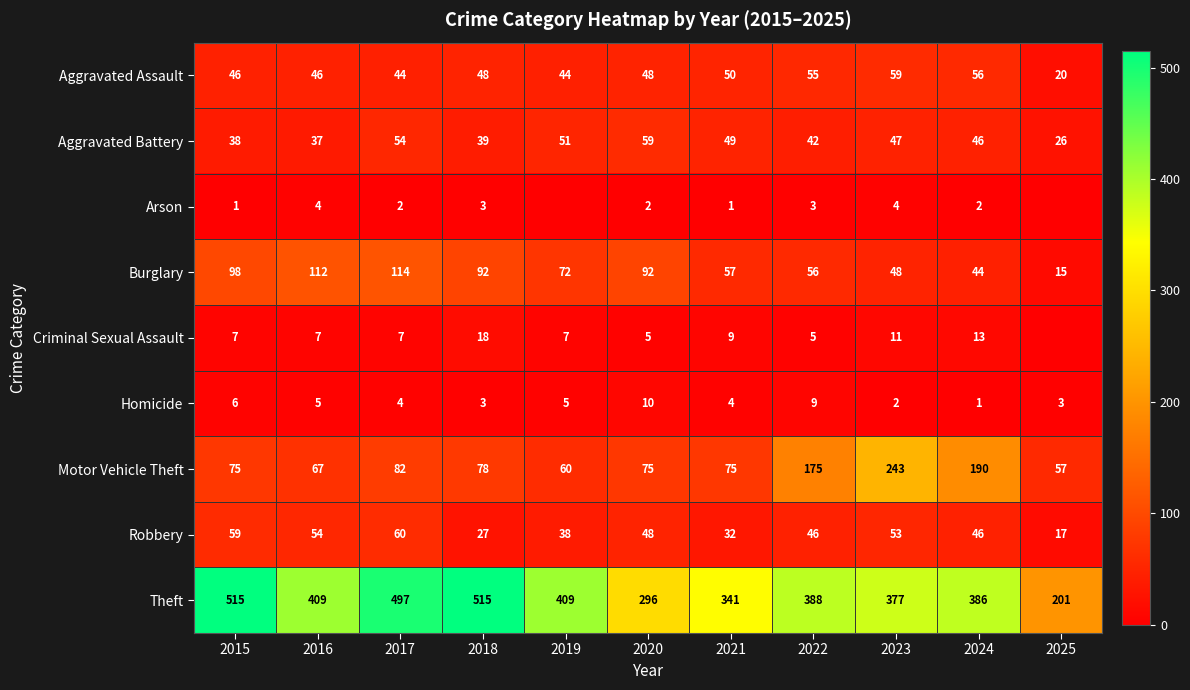

At which label is Arson closest to 2?

2017